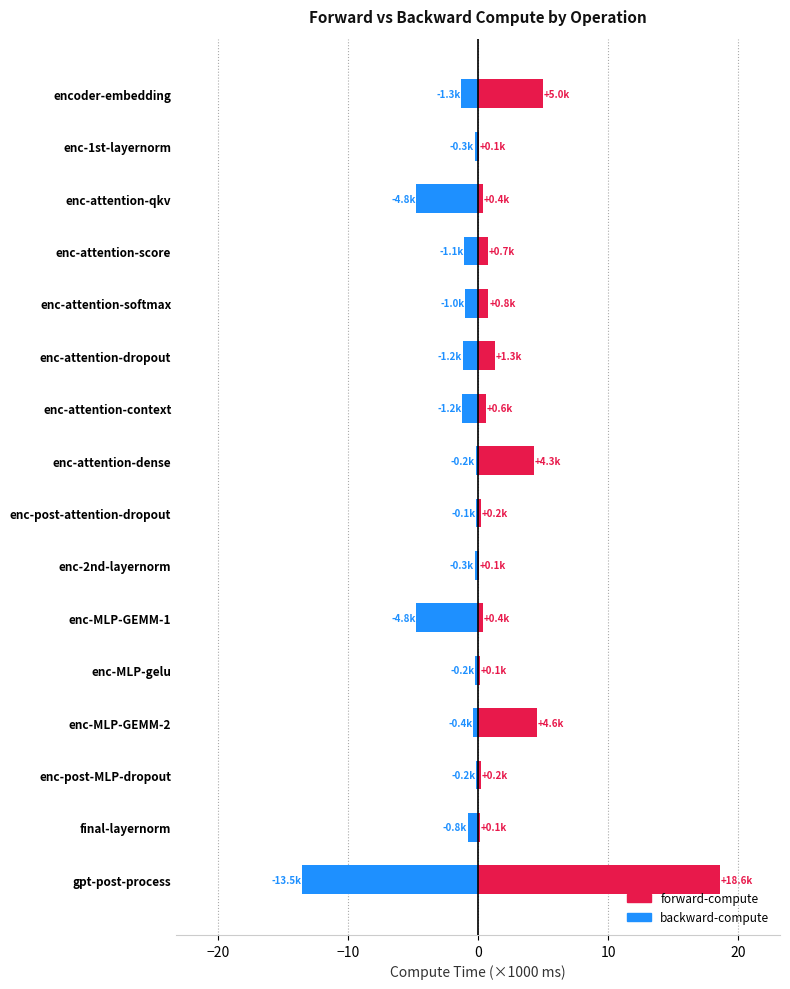

List the series in order of their peak value, highest first.

forward-compute, backward-compute